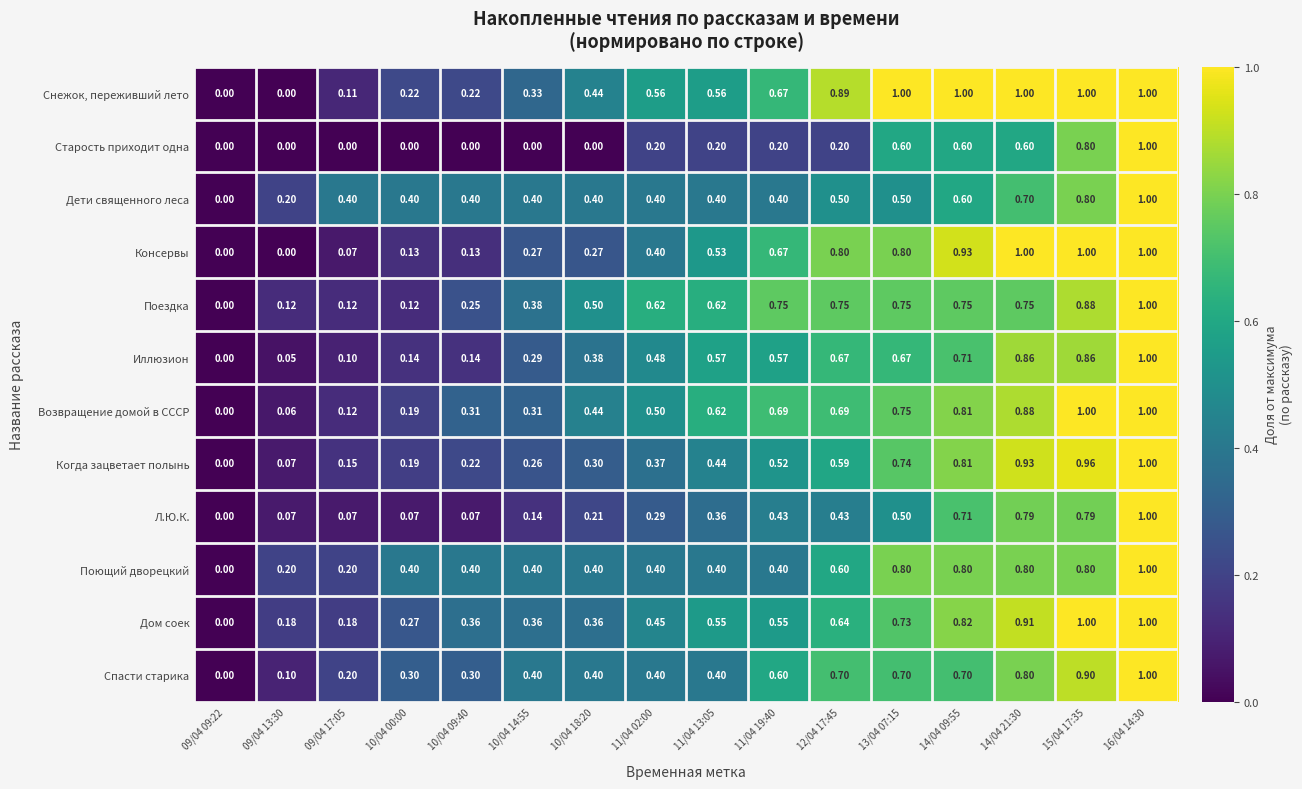

Between 09/04 17:05 and 13/04 07:15, which series saw the biggest shift?

Снежок, переживший лето